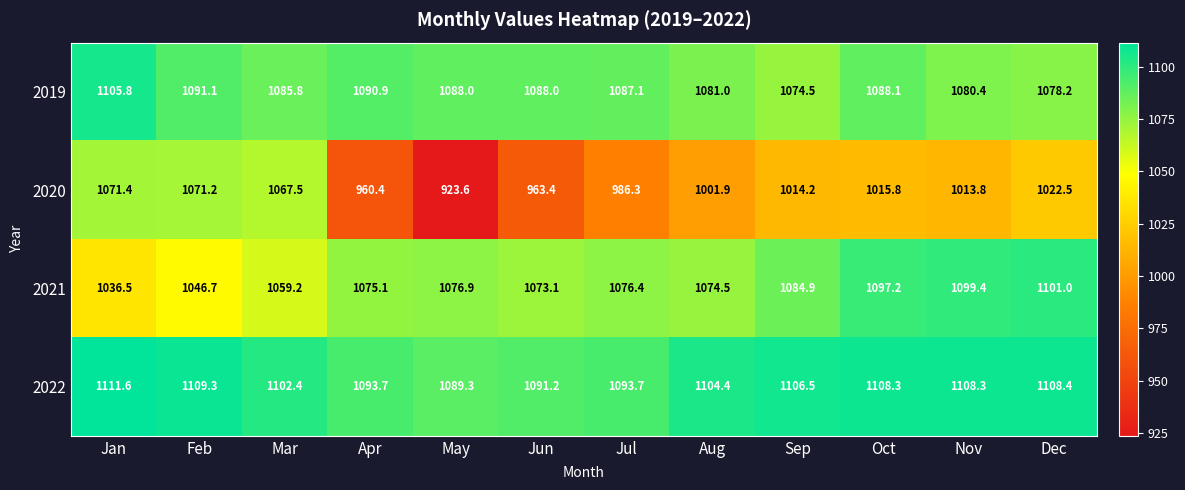

Read the 2021 value at Jun.

1073.1